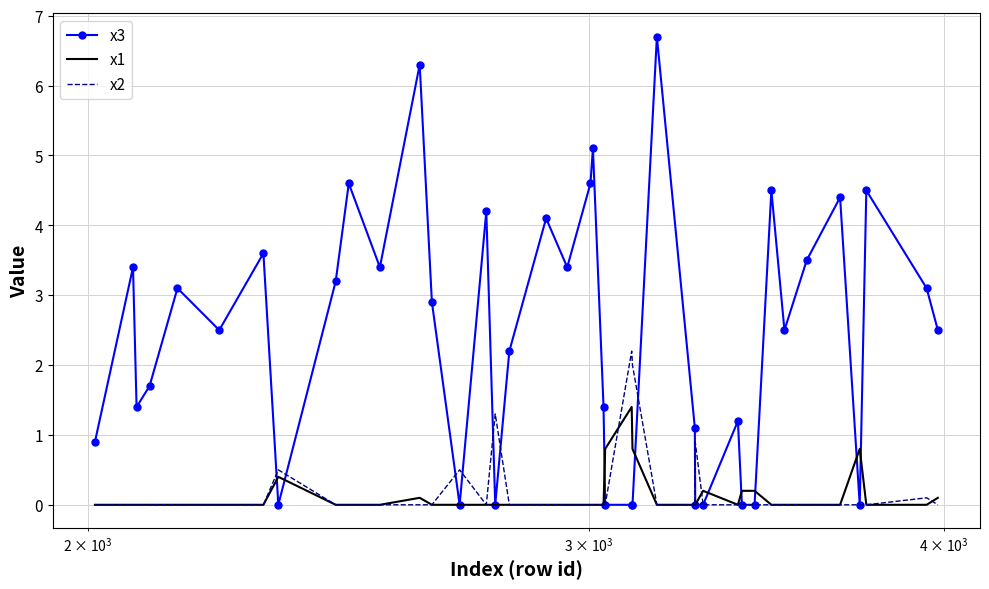

Which series has the largest range (max minus min)?

x3